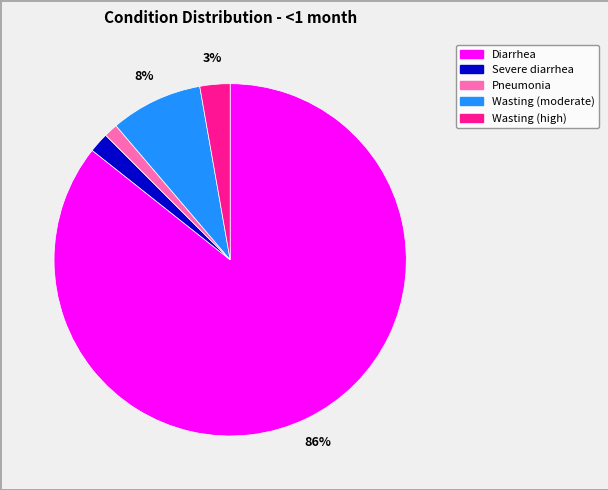

Which slice is the largest?

Diarrhea